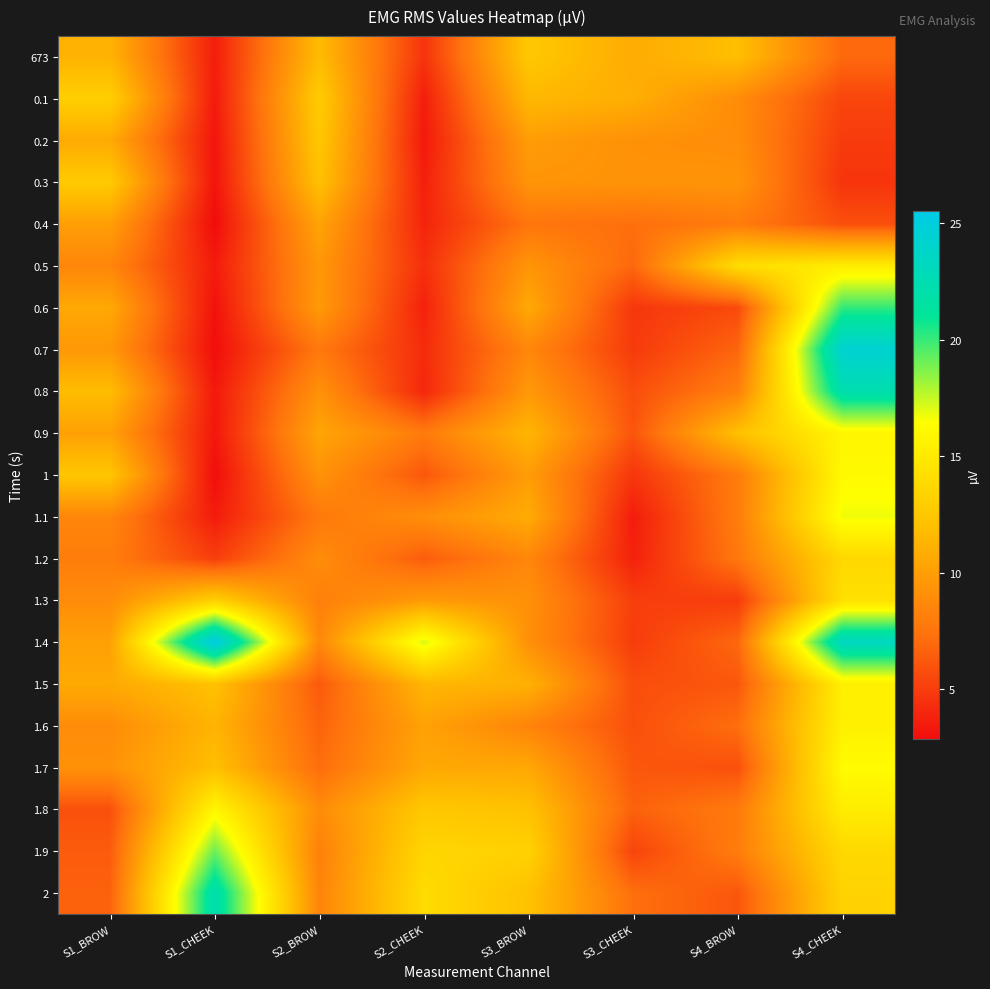

Reading left to right, transcribe all the data shown in this chart.

673: S1_BROW=11.2	S1_CHEEK=3.6	S2_BROW=11.8	S2_CHEEK=4.6	S3_BROW=12.6	S3_CHEEK=10.8	S4_BROW=11.9	S4_CHEEK=7.0
0.1: S1_BROW=13.1	S1_CHEEK=3.5	S2_BROW=12.8	S2_CHEEK=3.7	S3_BROW=11.5	S3_CHEEK=10.9	S4_BROW=8.9	S4_CHEEK=5.4
0.2: S1_BROW=10.7	S1_CHEEK=3.3	S2_BROW=12.5	S2_CHEEK=3.5	S3_BROW=9.9	S3_CHEEK=9.2	S4_BROW=9.0	S4_CHEEK=5.0
0.3: S1_BROW=12.7	S1_CHEEK=3.2	S2_BROW=12.1	S2_CHEEK=3.8	S3_BROW=9.4	S3_CHEEK=9.3	S4_BROW=9.4	S4_CHEEK=4.6
0.4: S1_BROW=10.0	S1_CHEEK=2.9	S2_BROW=10.3	S2_CHEEK=3.9	S3_BROW=7.6	S3_CHEEK=7.3	S4_BROW=8.0	S4_CHEEK=5.8
0.5: S1_BROW=8.6	S1_CHEEK=3.5	S2_BROW=9.6	S2_CHEEK=4.4	S3_BROW=9.5	S3_CHEEK=6.9	S4_BROW=14.1	S4_CHEEK=15.2
0.6: S1_BROW=10.6	S1_CHEEK=3.1	S2_BROW=9.7	S2_CHEEK=3.8	S3_BROW=10.6	S3_CHEEK=4.8	S4_BROW=5.6	S4_CHEEK=20.1
0.7: S1_BROW=9.6	S1_CHEEK=3.0	S2_BROW=7.8	S2_CHEEK=4.3	S3_BROW=8.6	S3_CHEEK=4.9	S4_BROW=6.8	S4_CHEEK=24.4
0.8: S1_BROW=11.8	S1_CHEEK=3.4	S2_BROW=9.2	S2_CHEEK=4.1	S3_BROW=9.7	S3_CHEEK=5.8	S4_BROW=8.2	S4_CHEEK=22.3
0.9: S1_BROW=10.1	S1_CHEEK=3.4	S2_BROW=10.4	S2_CHEEK=7.9	S3_BROW=11.4	S3_CHEEK=6.1	S4_BROW=12.1	S4_CHEEK=15.8
1: S1_BROW=12.4	S1_CHEEK=2.9	S2_BROW=9.3	S2_CHEEK=6.2	S3_BROW=9.9	S3_CHEEK=4.7	S4_BROW=7.9	S4_CHEEK=16.1
1.1: S1_BROW=8.6	S1_CHEEK=3.5	S2_BROW=7.8	S2_CHEEK=9.0	S3_BROW=10.8	S3_CHEEK=3.6	S4_BROW=8.0	S4_CHEEK=16.7
1.2: S1_BROW=8.0	S1_CHEEK=5.1	S2_BROW=8.9	S2_CHEEK=6.4	S3_BROW=8.6	S3_CHEEK=3.8	S4_BROW=7.7	S4_CHEEK=13.7
1.3: S1_BROW=8.9	S1_CHEEK=13.1	S2_BROW=8.2	S2_CHEEK=9.7	S3_BROW=9.2	S3_CHEEK=5.1	S4_BROW=5.0	S4_CHEEK=14.3
1.4: S1_BROW=10.1	S1_CHEEK=25.5	S2_BROW=8.6	S2_CHEEK=17.2	S3_BROW=9.2	S3_CHEEK=5.0	S4_BROW=7.0	S4_CHEEK=23.4
1.5: S1_BROW=10.6	S1_CHEEK=12.1	S2_BROW=6.3	S2_CHEEK=11.4	S3_BROW=11.1	S3_CHEEK=5.8	S4_BROW=6.2	S4_CHEEK=15.4
1.6: S1_BROW=9.0	S1_CHEEK=11.3	S2_BROW=6.8	S2_CHEEK=10.2	S3_BROW=8.4	S3_CHEEK=5.9	S4_BROW=7.2	S4_CHEEK=15.5
1.7: S1_BROW=9.2	S1_CHEEK=12.0	S2_BROW=7.2	S2_CHEEK=10.6	S3_BROW=10.5	S3_CHEEK=6.2	S4_BROW=5.9	S4_CHEEK=16.2
1.8: S1_BROW=5.9	S1_CHEEK=15.9	S2_BROW=8.9	S2_CHEEK=12.5	S3_BROW=12.2	S3_CHEEK=6.7	S4_BROW=7.9	S4_CHEEK=15.2
1.9: S1_BROW=6.4	S1_CHEEK=19.1	S2_BROW=8.2	S2_CHEEK=13.5	S3_BROW=13.3	S3_CHEEK=5.4	S4_BROW=8.0	S4_CHEEK=13.8
2: S1_BROW=6.7	S1_CHEEK=22.2	S2_BROW=8.4	S2_CHEEK=14.0	S3_BROW=12.1	S3_CHEEK=7.3	S4_BROW=6.2	S4_CHEEK=13.4